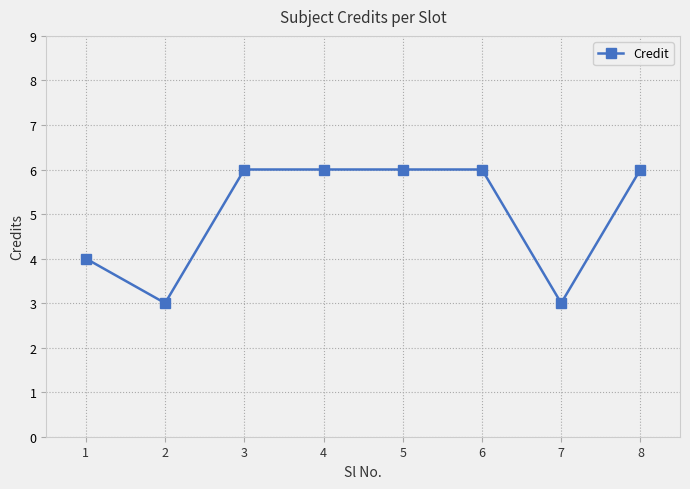

Reading left to right, what are all the values shown in this chart?

1=4	2=3	3=6	4=6	5=6	6=6	7=3	8=6